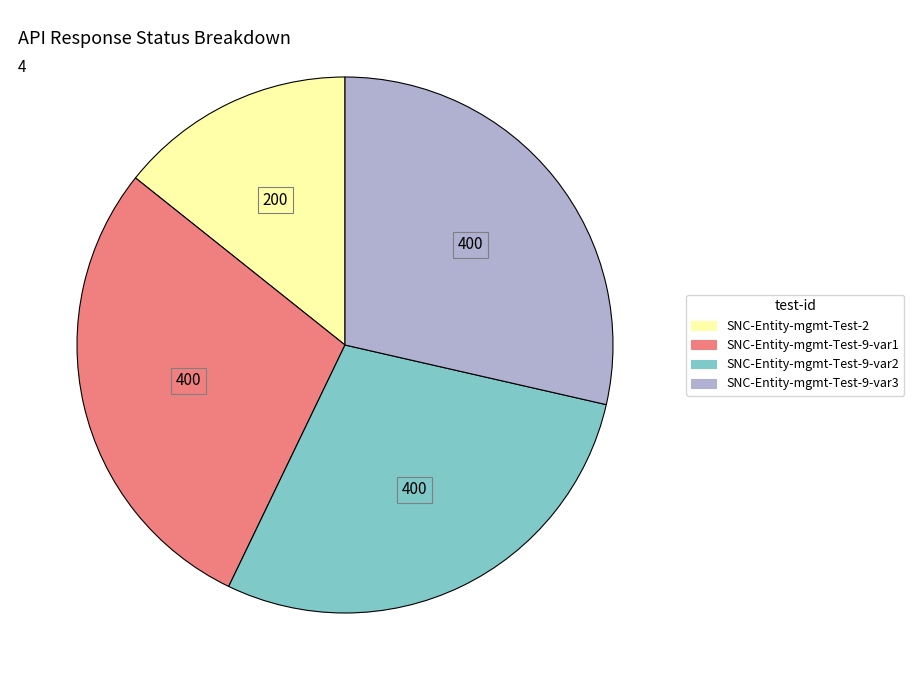

Is it true that SNC-Entity-mgmt-Test-9-var3 is 37% of the pie?

False